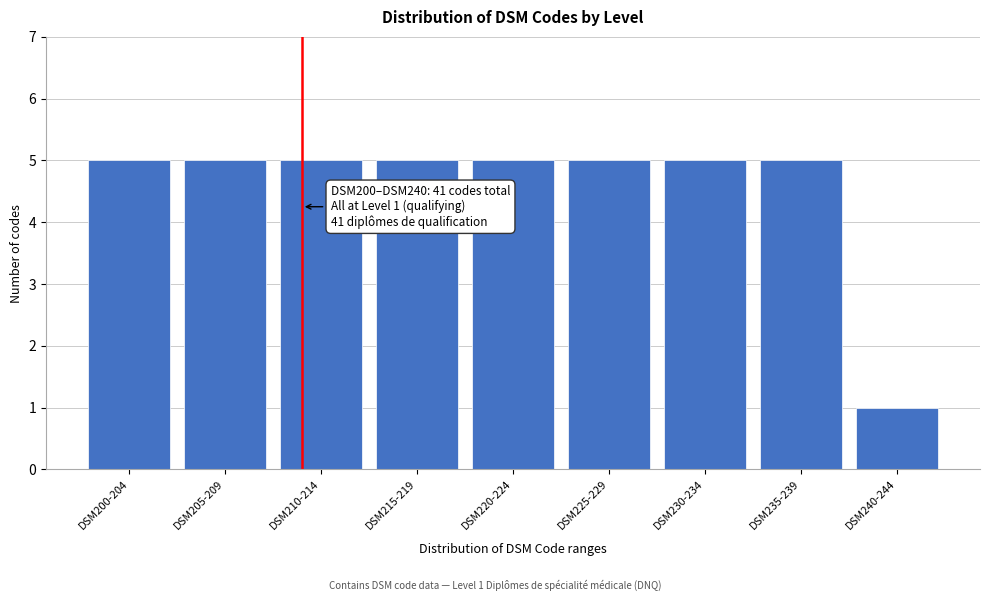

Reading right to left, what are all the values shown in this chart?

DSM240-244=1	DSM235-239=5	DSM230-234=5	DSM225-229=5	DSM220-224=5	DSM215-219=5	DSM210-214=5	DSM205-209=5	DSM200-204=5